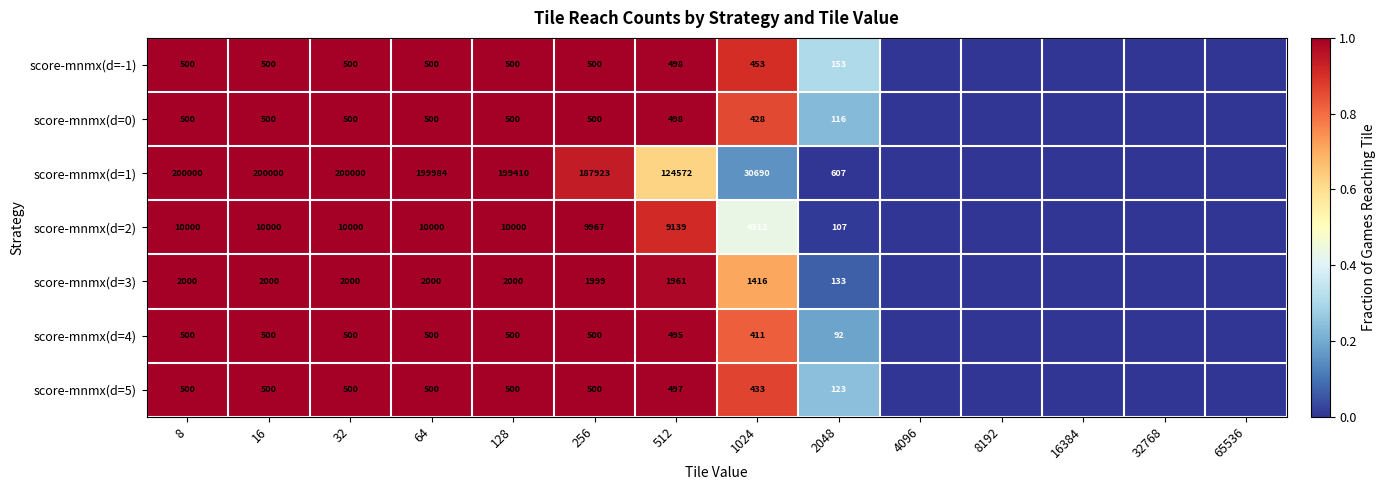

The value of score-mnmx(d=1) at 256 is 187923. True or false?

True